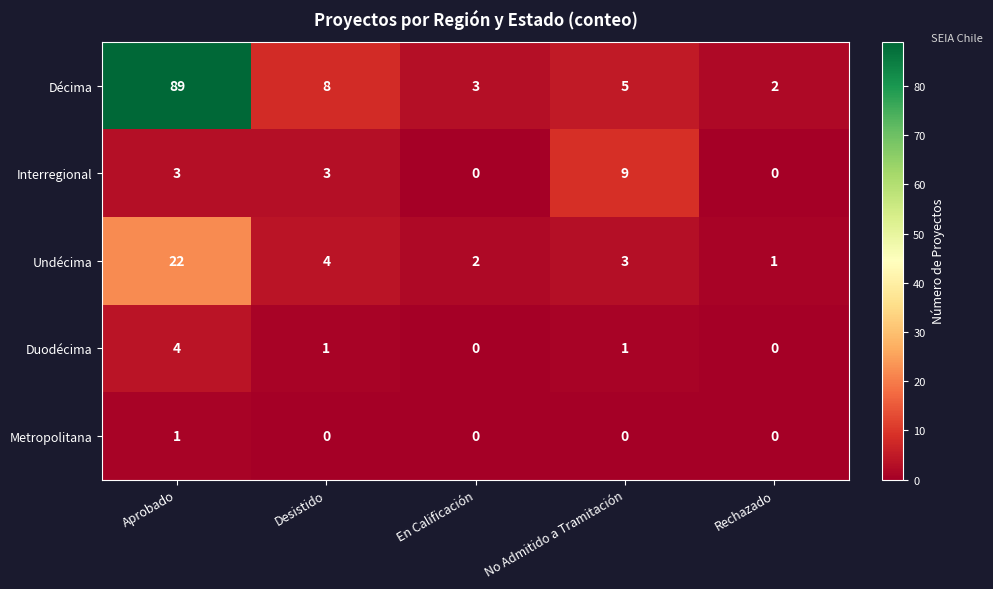

Which series has the widest spread of values?

Décima